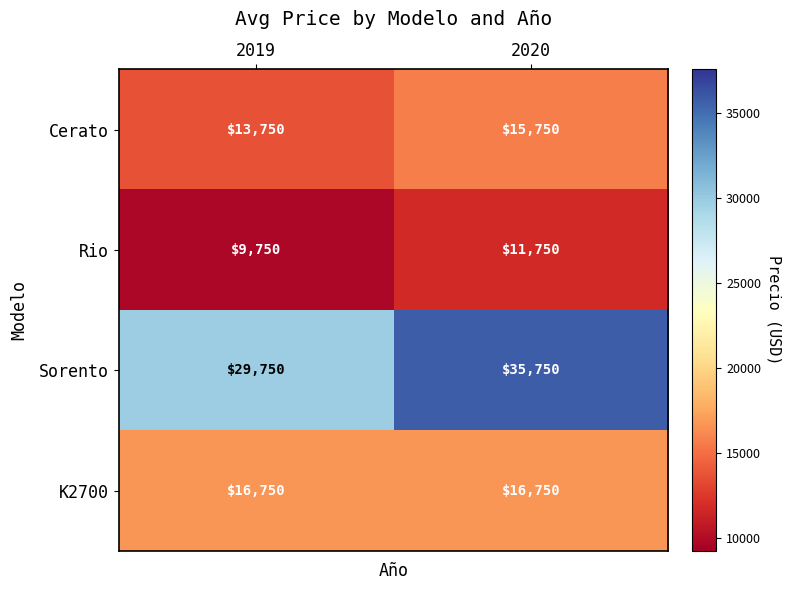

True or false: K2700 has a value of 16750 at 2019.

True